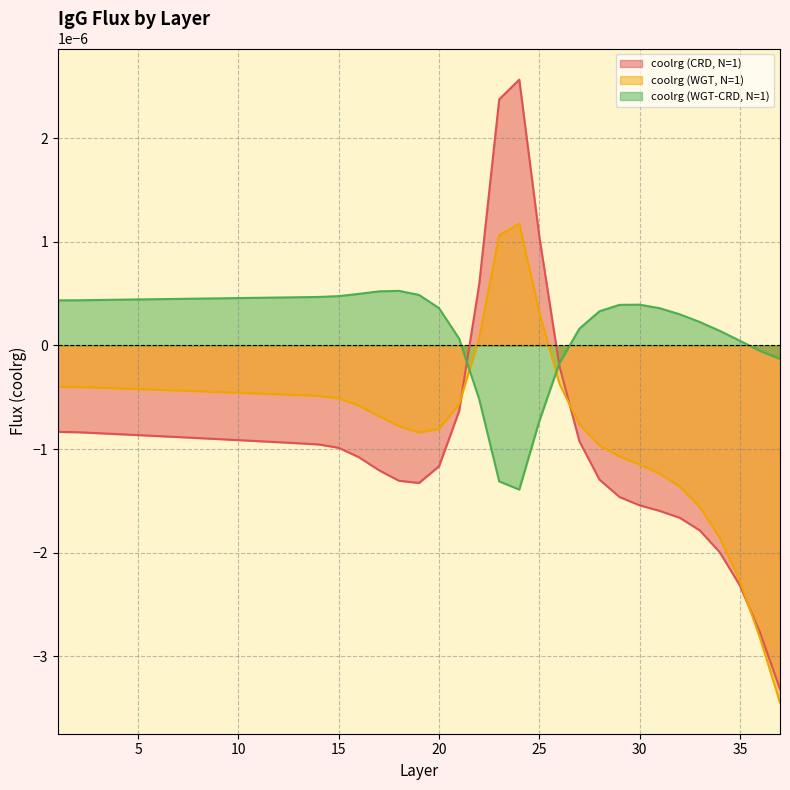

The coolrg (WGT, N=1) series shows -0.0 at 30. True or false?

True